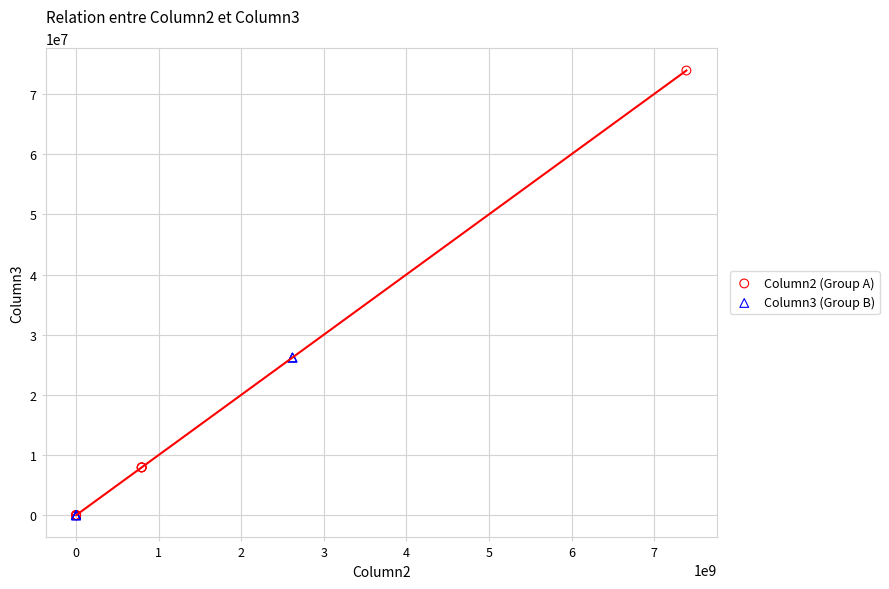

Which series reaches the maximum Y coordinate?

Column2 (Group A)